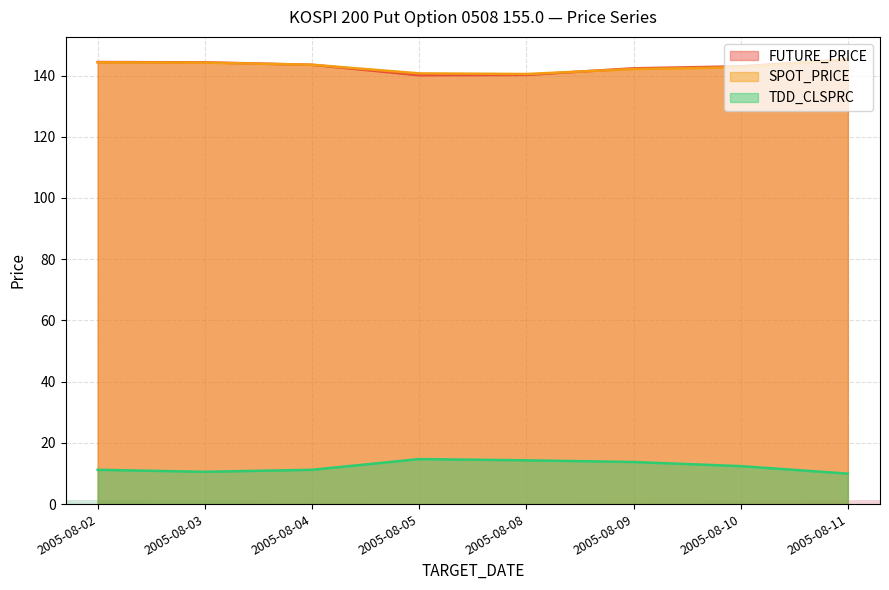

Which series has the largest total across all categories?

SPOT_PRICE